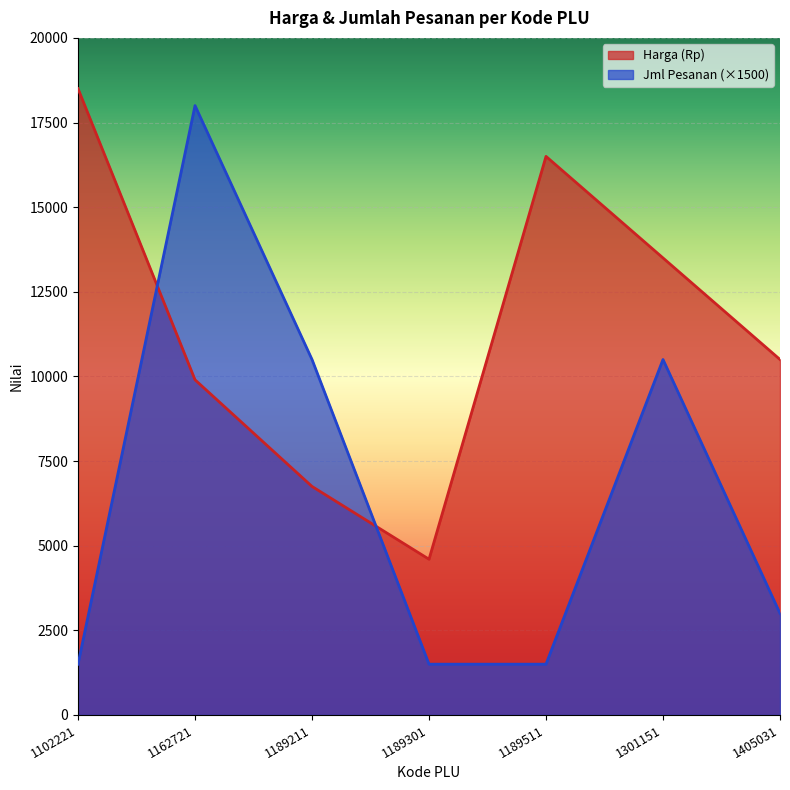

What is the highest value of the Harga (Rp) series?

18500